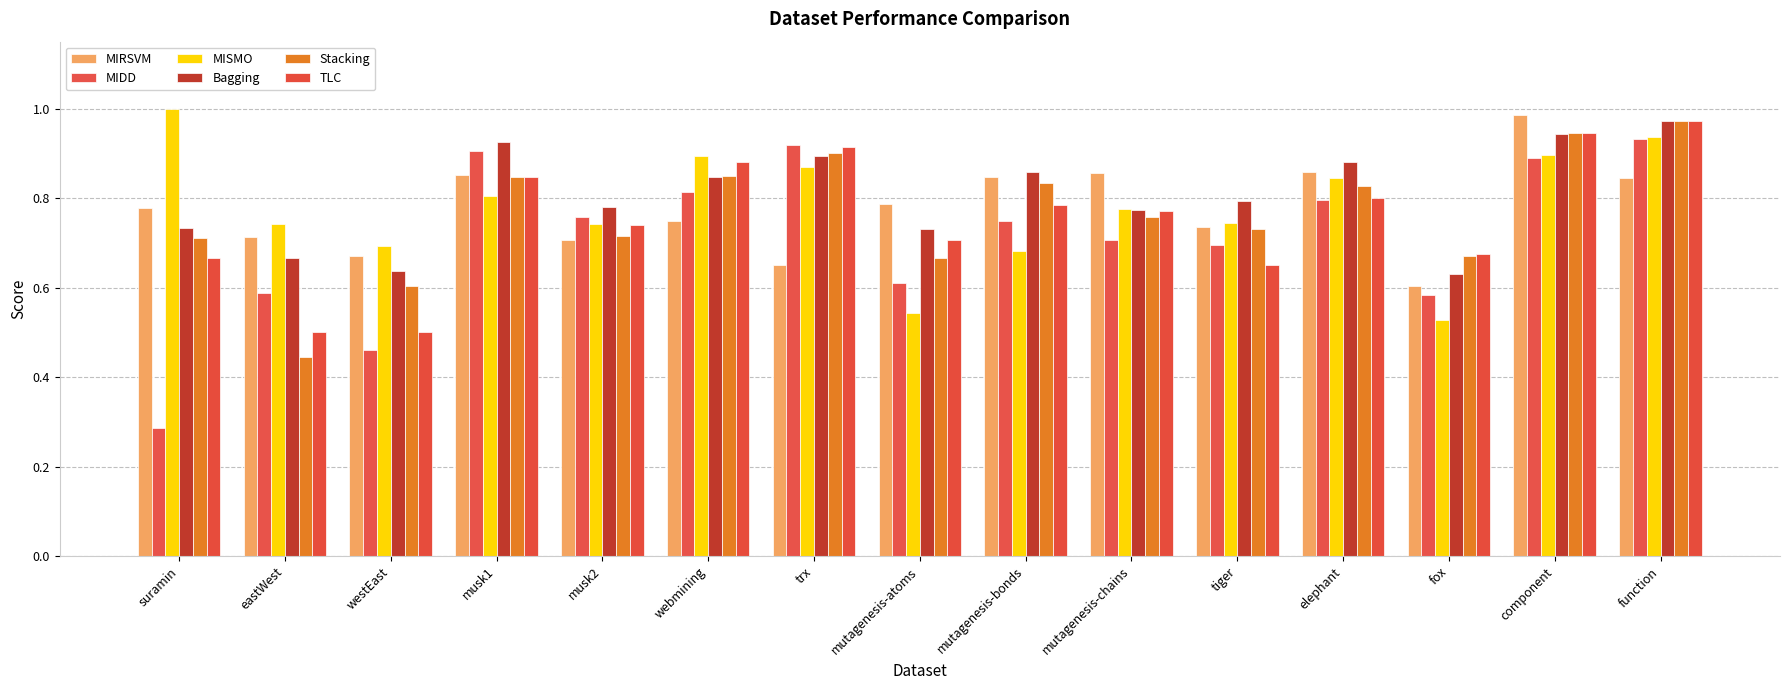

Does the chart contain any negative values?

No